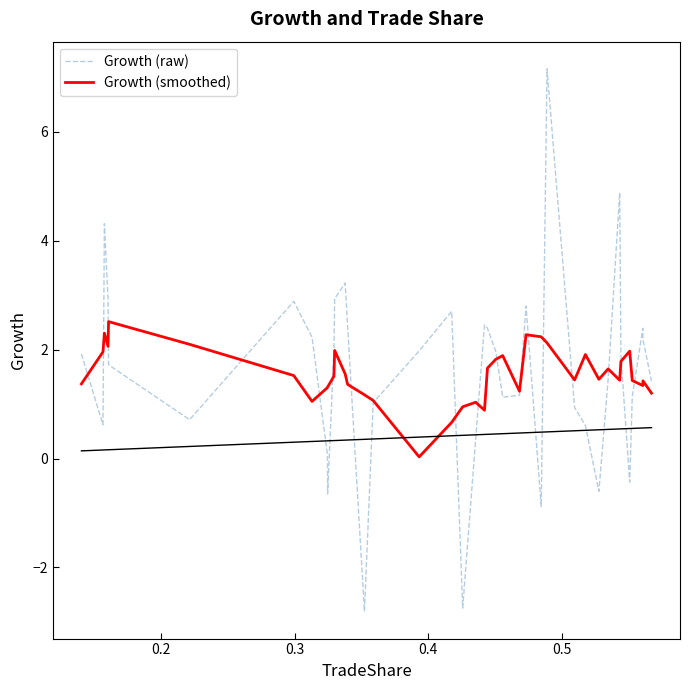

What is the maximum value for Growth (smoothed)?

2.5